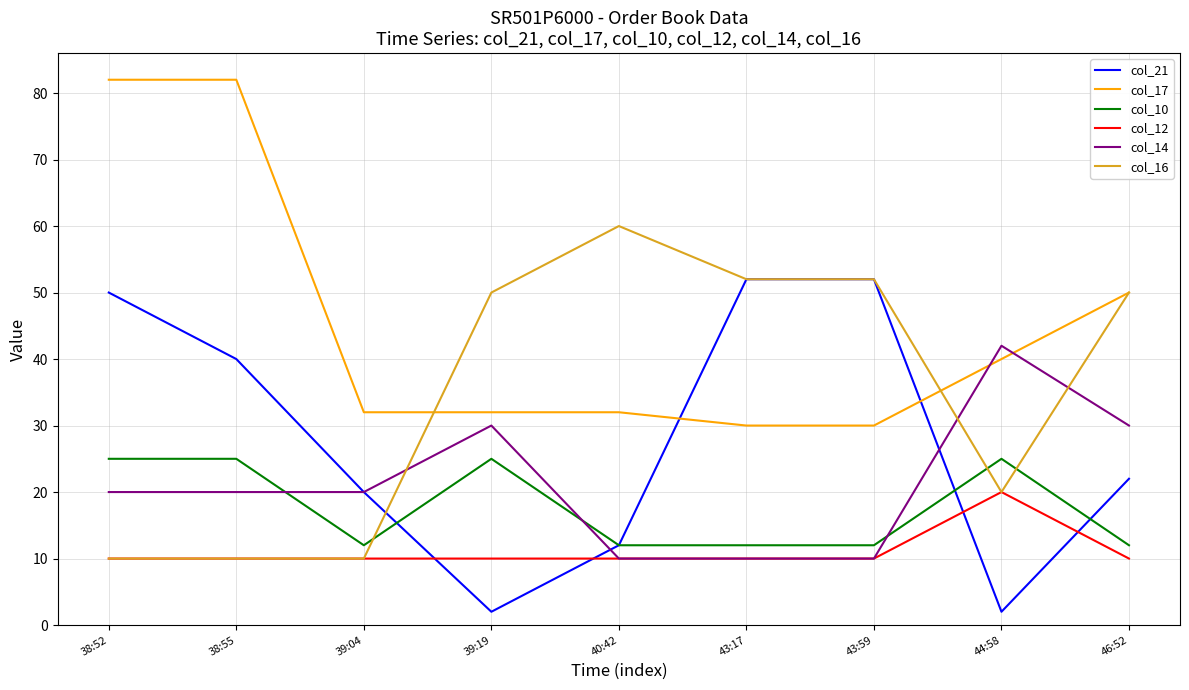

Reading left to right, extract all data points from this chart.

col_21: 38:52=50	38:55=40	39:04=20	39:19=2	40:42=12	43:17=52	43:59=52	44:58=2	46:52=22
col_17: 38:52=82	38:55=82	39:04=32	39:19=32	40:42=32	43:17=30	43:59=30	44:58=40	46:52=50
col_10: 38:52=25	38:55=25	39:04=12	39:19=25	40:42=12	43:17=12	43:59=12	44:58=25	46:52=12
col_12: 38:52=10	38:55=10	39:04=10	39:19=10	40:42=10	43:17=10	43:59=10	44:58=20	46:52=10
col_14: 38:52=20	38:55=20	39:04=20	39:19=30	40:42=10	43:17=10	43:59=10	44:58=42	46:52=30
col_16: 38:52=10	38:55=10	39:04=10	39:19=50	40:42=60	43:17=52	43:59=52	44:58=20	46:52=50